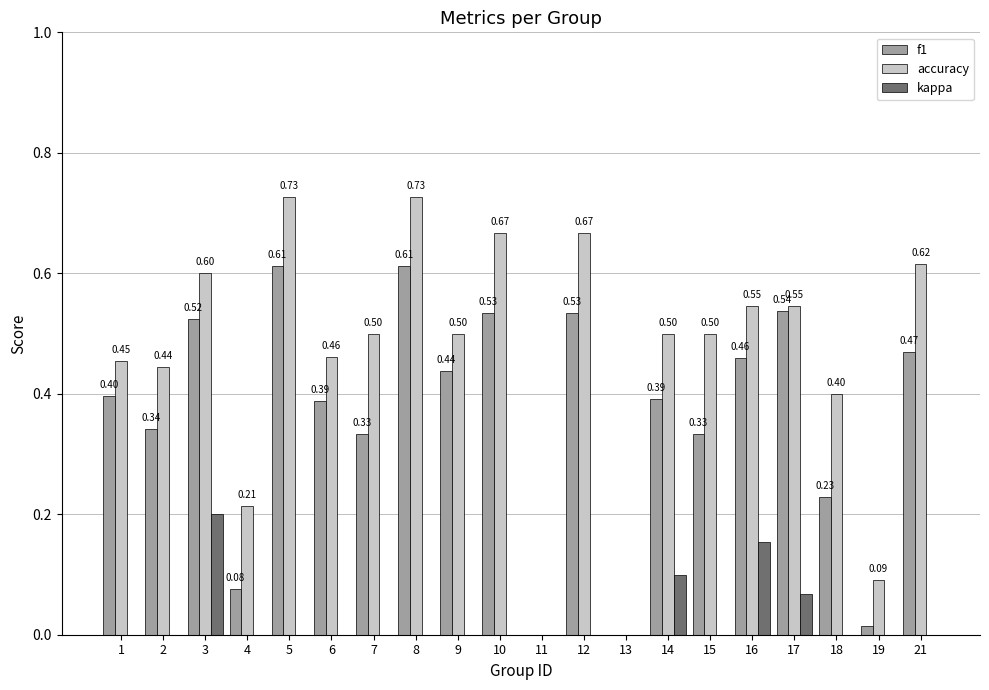

What is the average value of the f1 series?

0.4